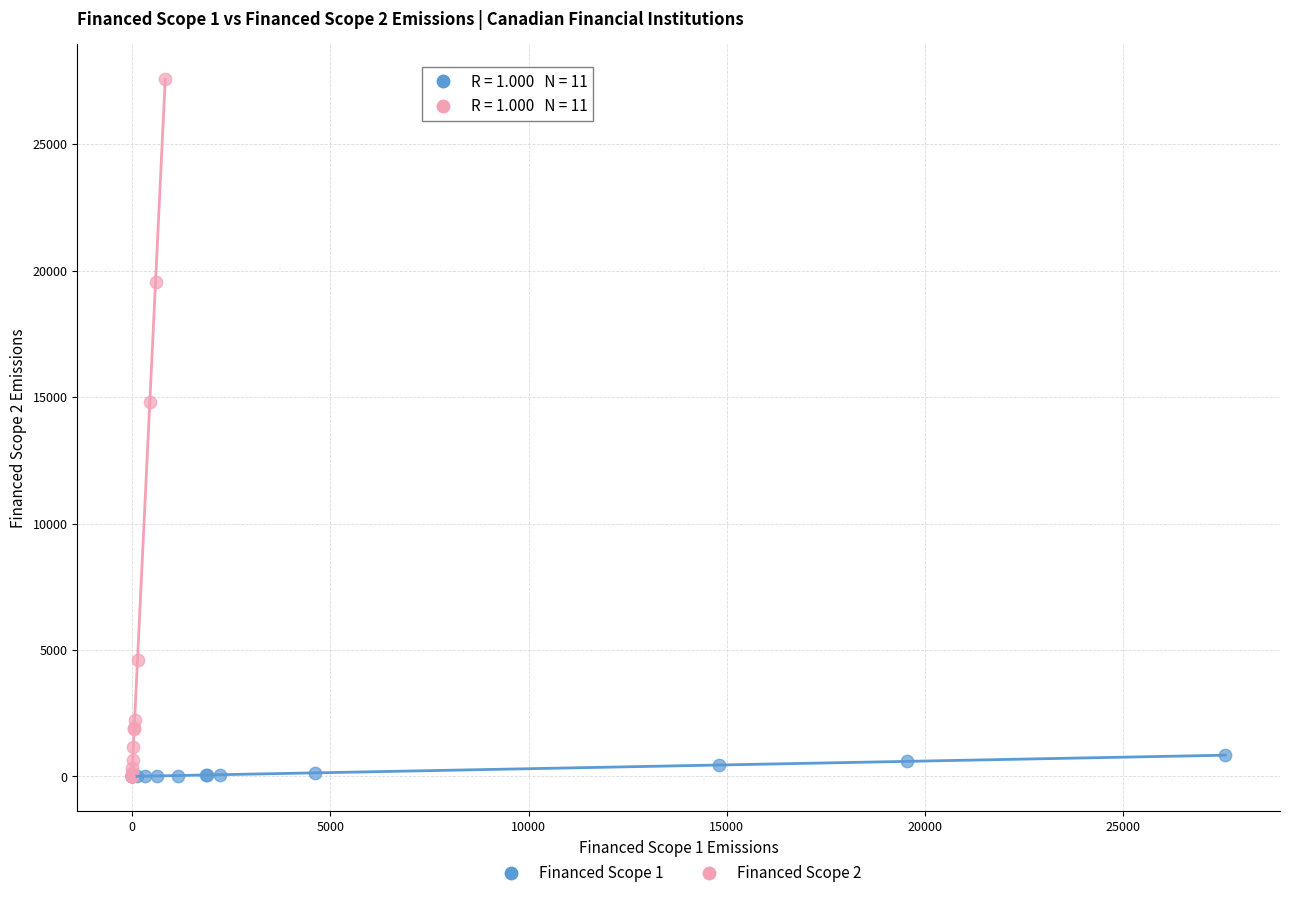

Which series has the largest Y range (max minus min)?

Financed Scope 2